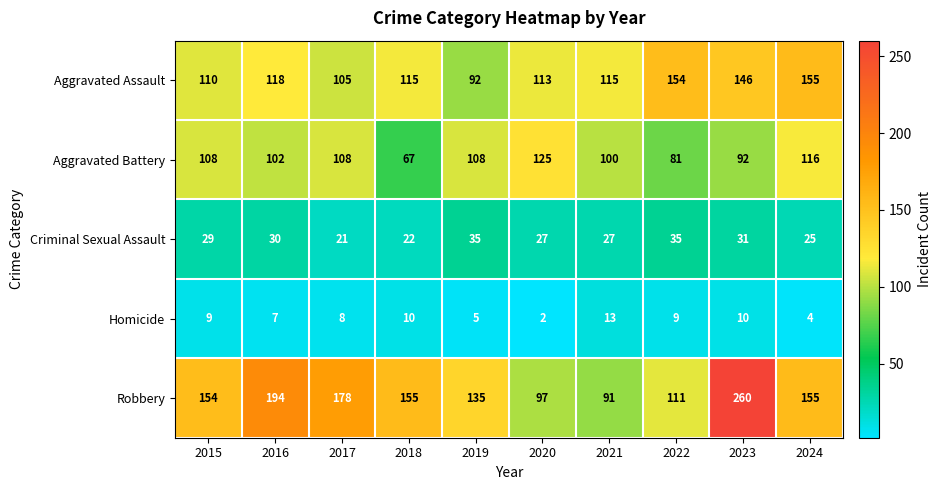

At which label does Aggravated Battery reach its minimum?

2018